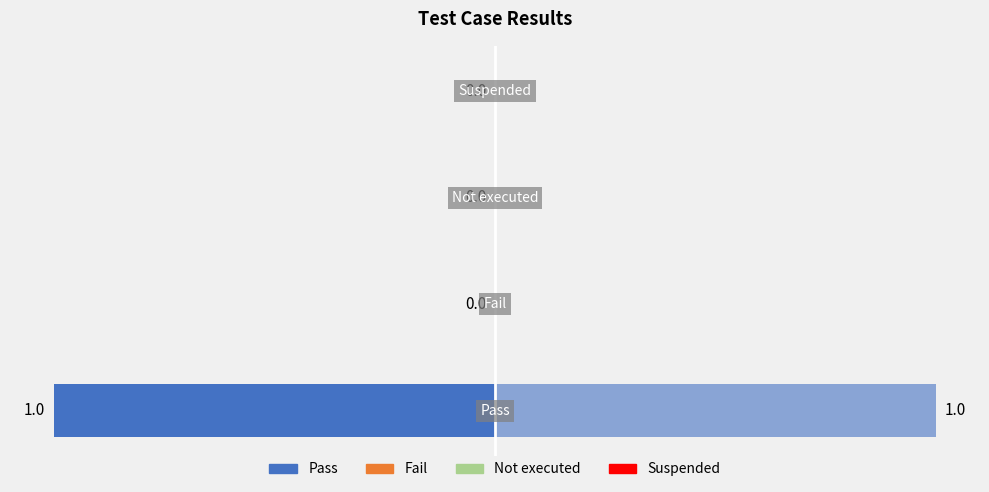

How many values are above zero?

1